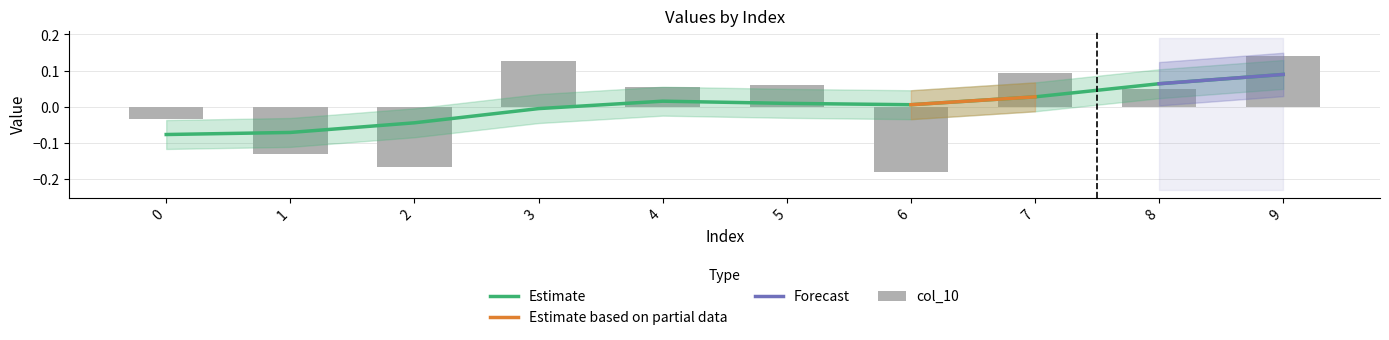

What is the difference between the values at 7 and 0?

0.1